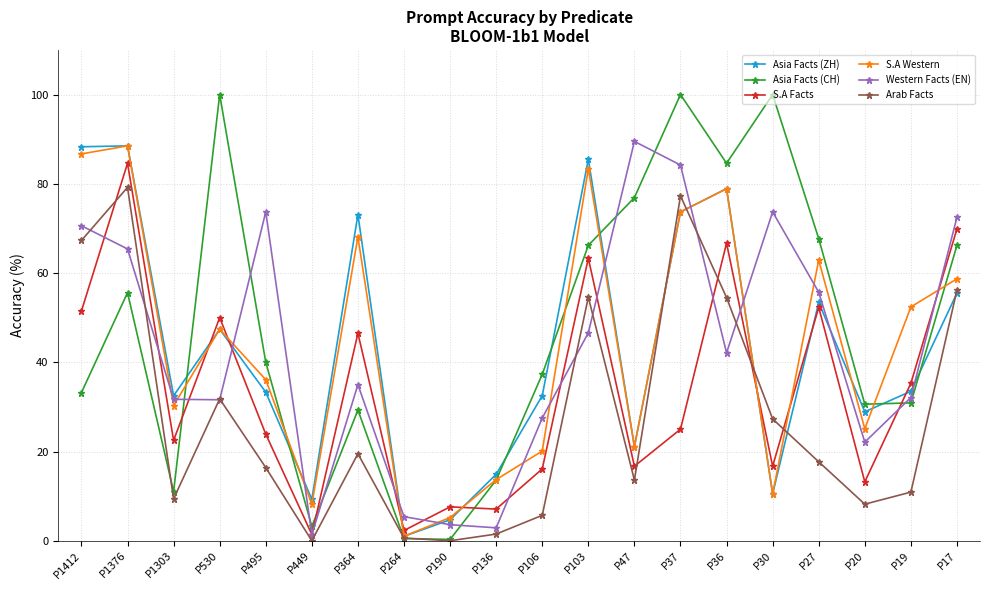

At which category is the sum across all series the highest?

P1376